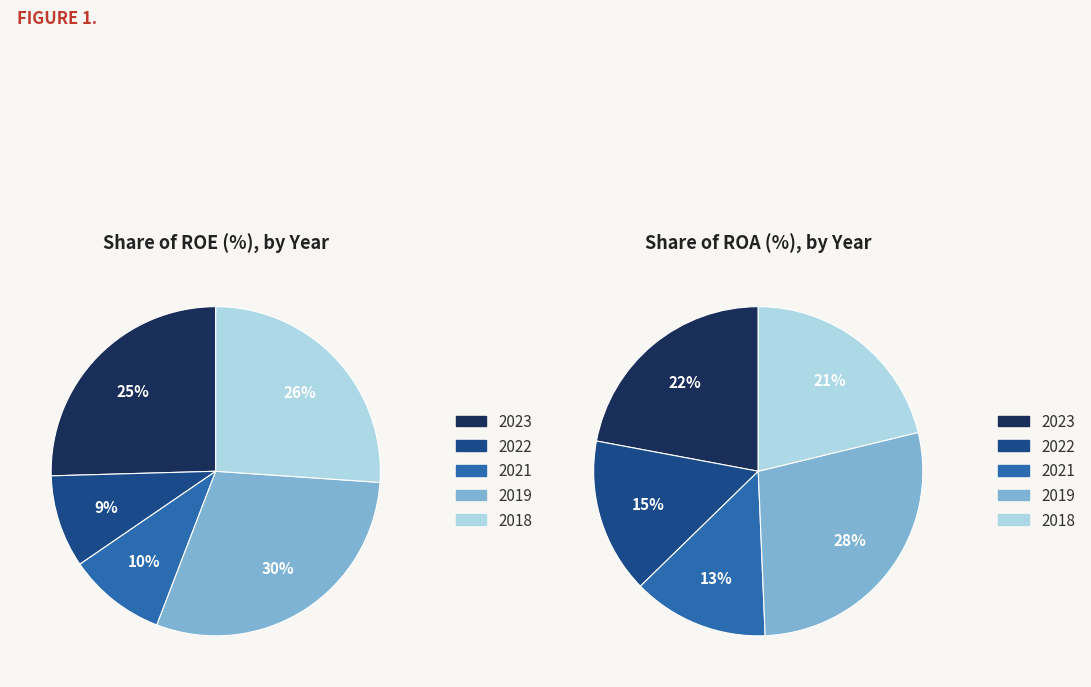

Which has a higher value, 2021 or 2022?

2021